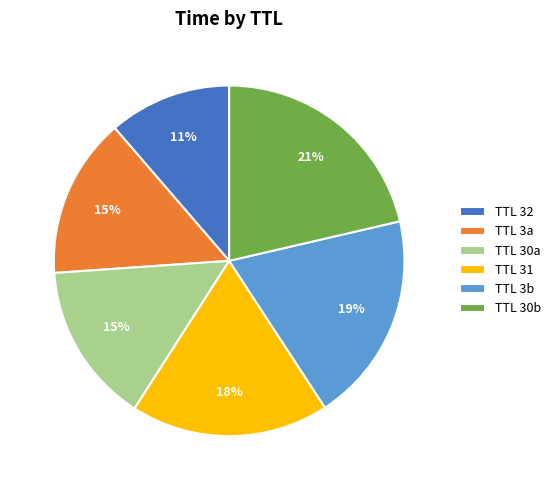

Is TTL 3a the majority of the pie?

No